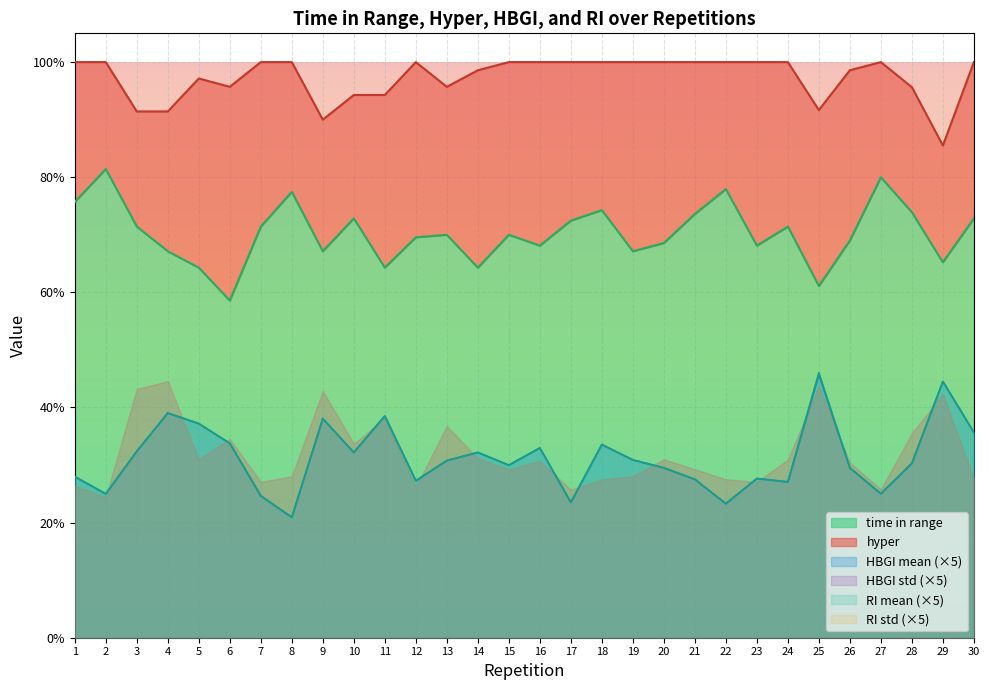

True or false: time in range and HBGI mean cross at least once.

False